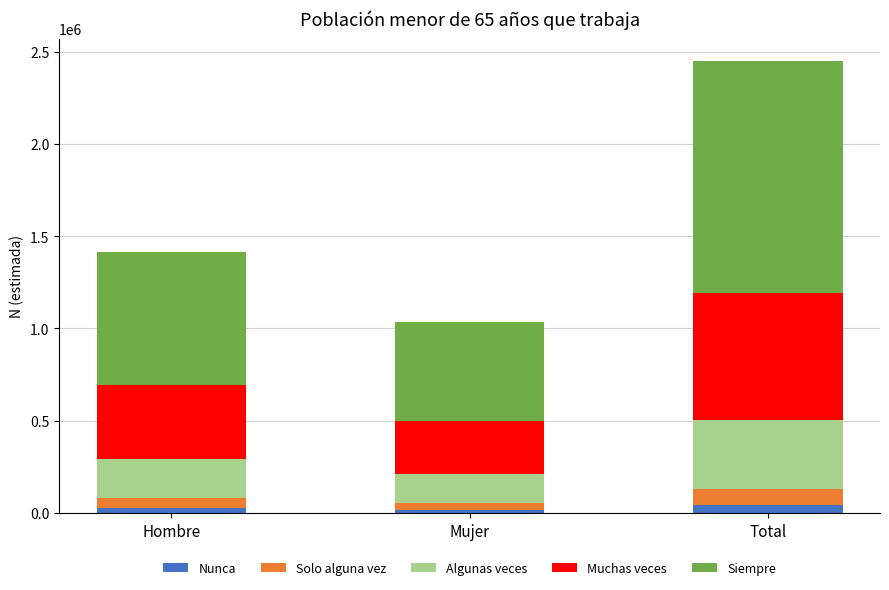

At which category is the sum across all series the highest?

Total